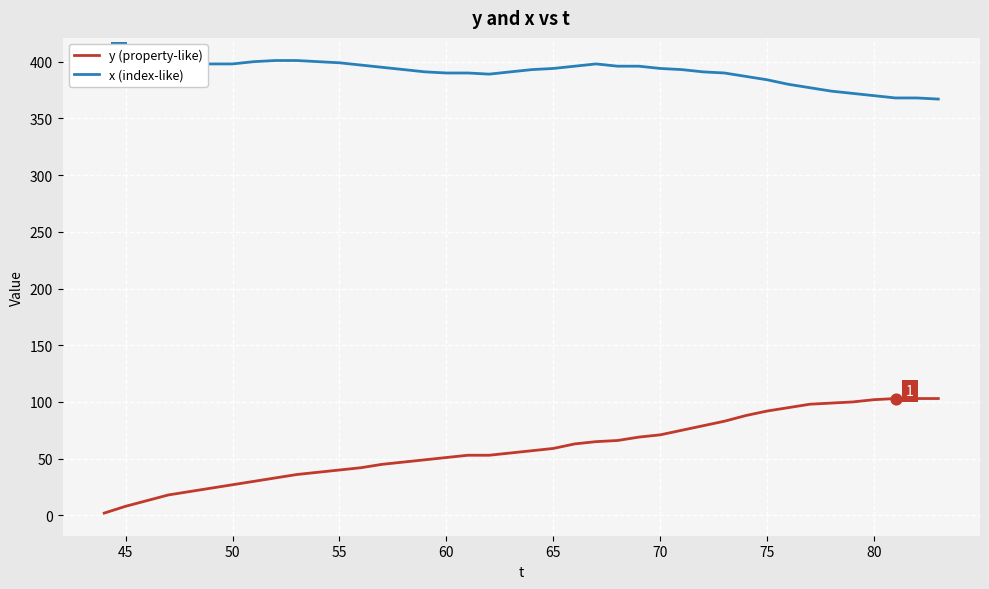

What is the highest value of the y (property-like) series?

103